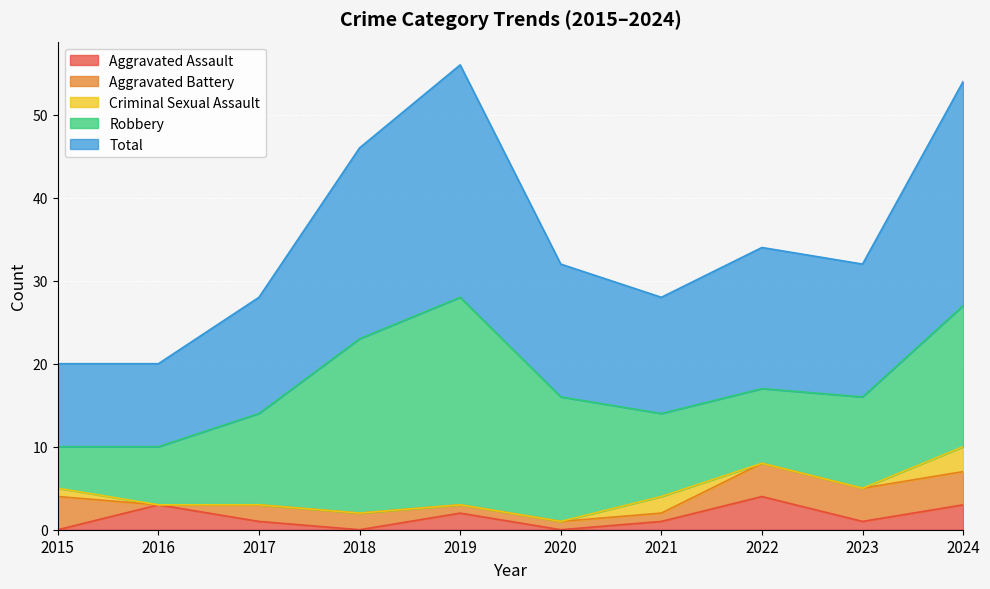

Rank the series at 2020 from lowest to highest value.

Aggravated Assault, Criminal Sexual Assault, Aggravated Battery, Robbery, Total